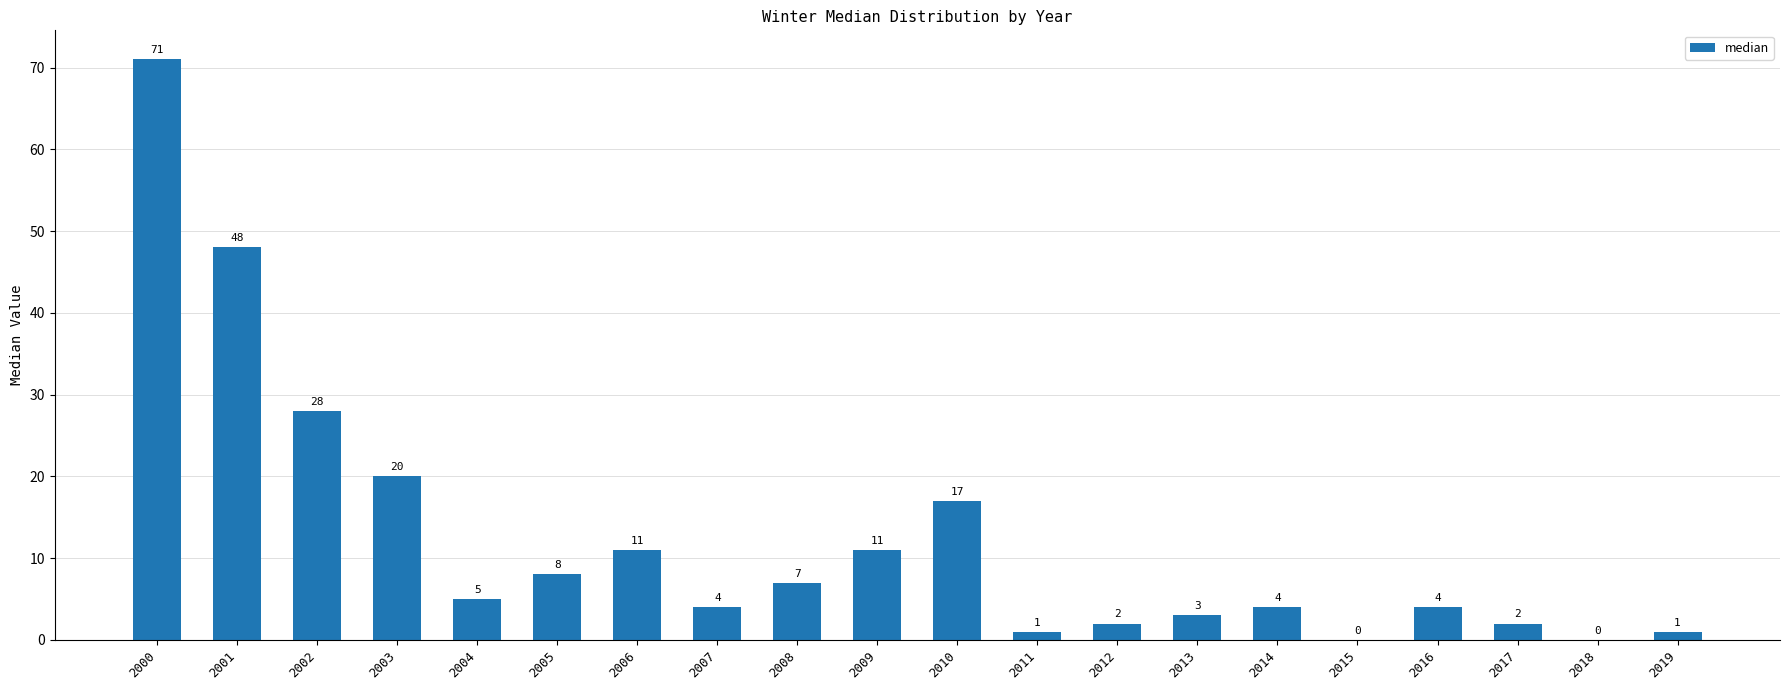

What is the sum of all values?

247